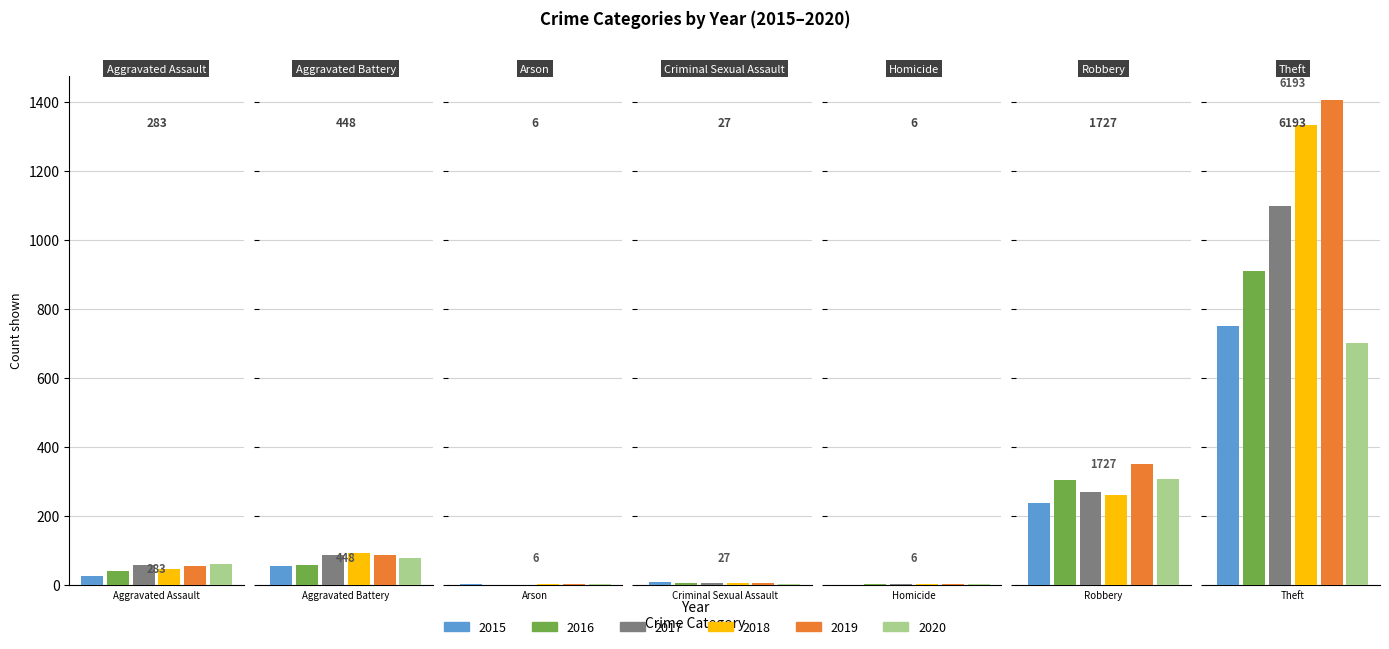

List the labels in order of 2015 value, largest first.

Theft, Robbery, Aggravated Battery, Aggravated Assault, Criminal Sexual Assault, Arson, Homicide